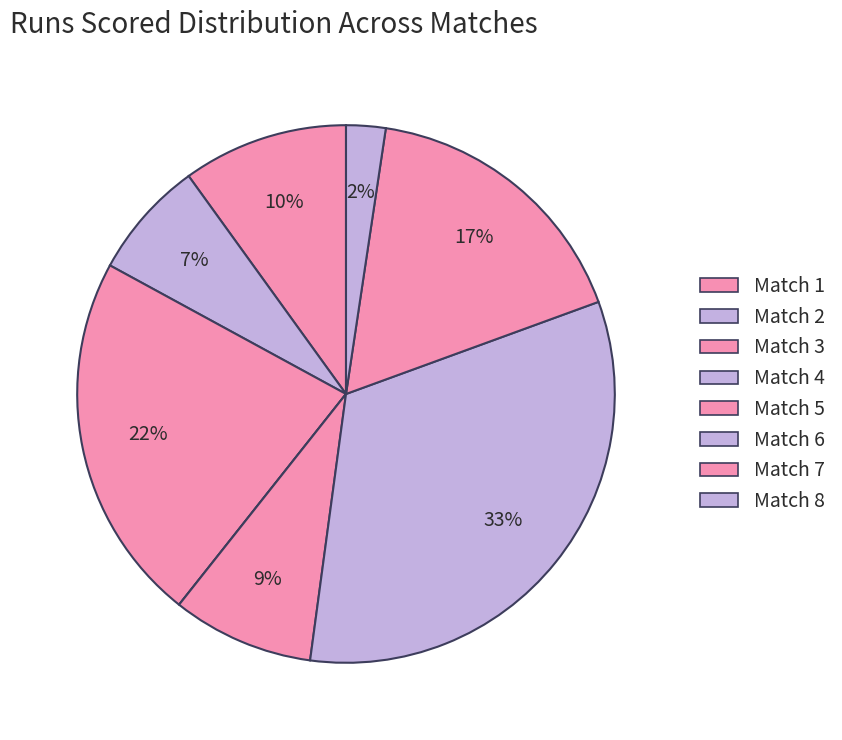

What is the change in value from Match 4 to Match 7?

+36